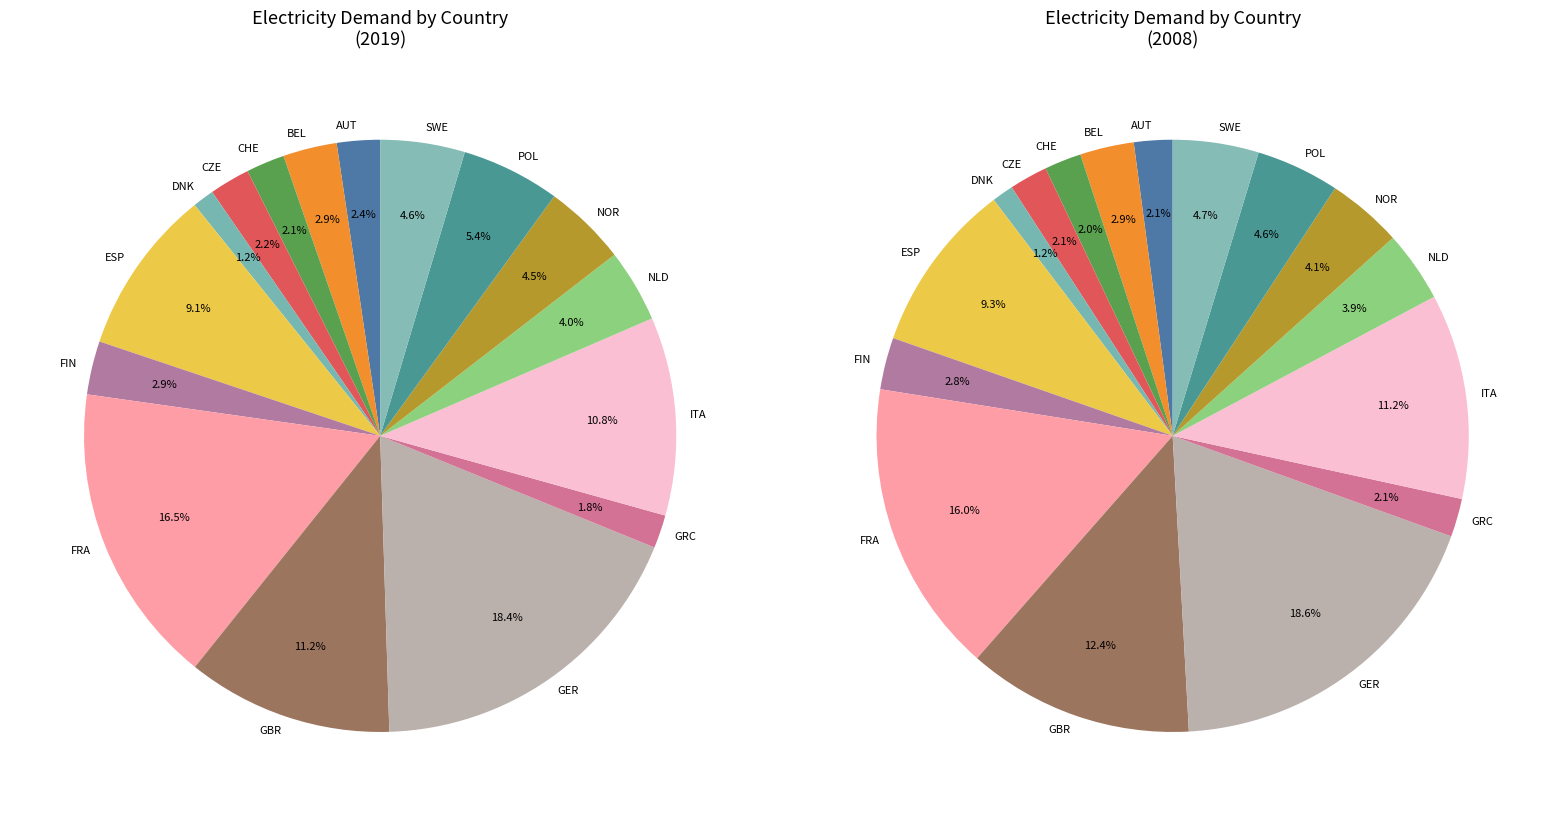

True or false: POL accounts for 5% of the total.

True